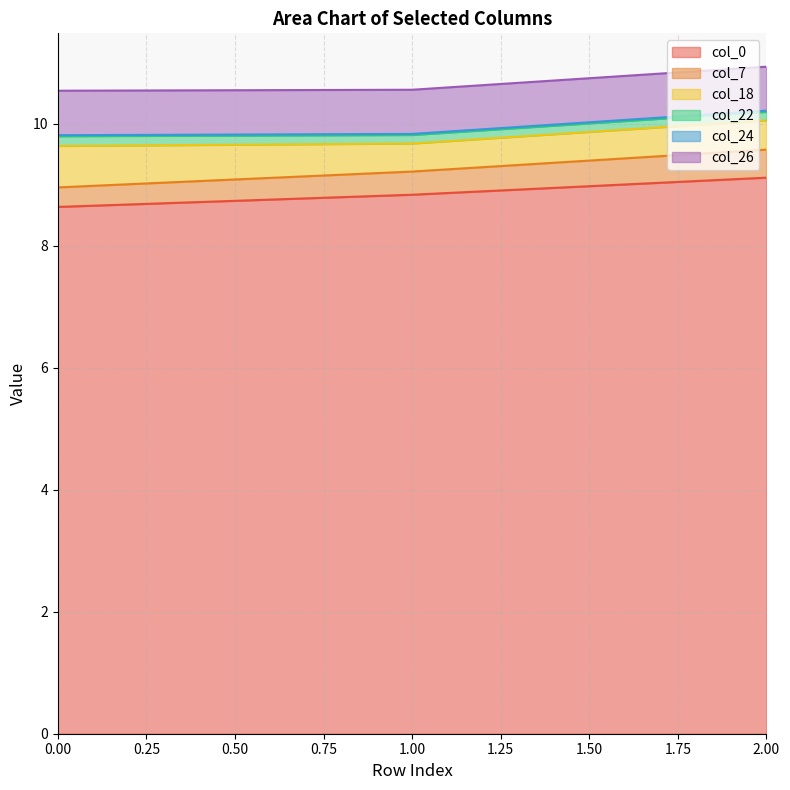

List the labels in order of col_24 value, smallest first.

0, 1, 2